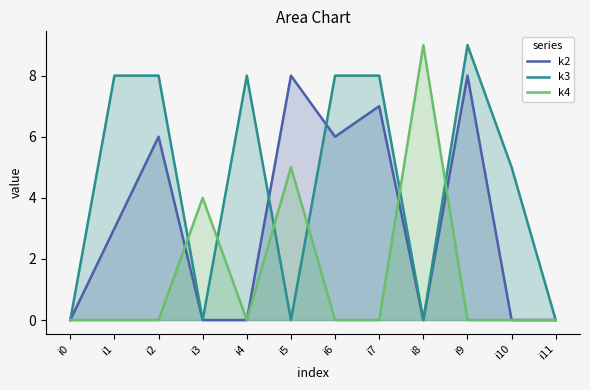

Where is the first local minimum for k4?

i4